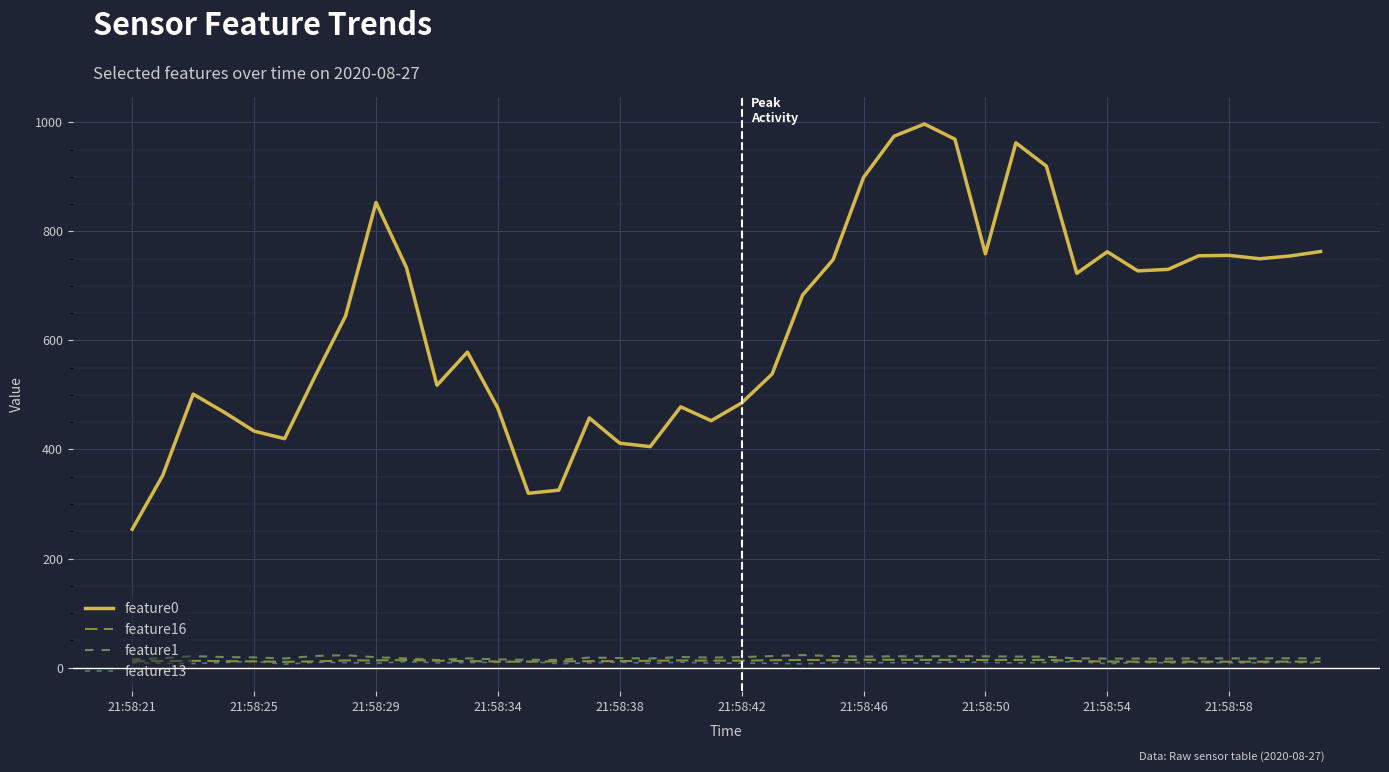

Which series has the largest range (max minus min)?

feature0